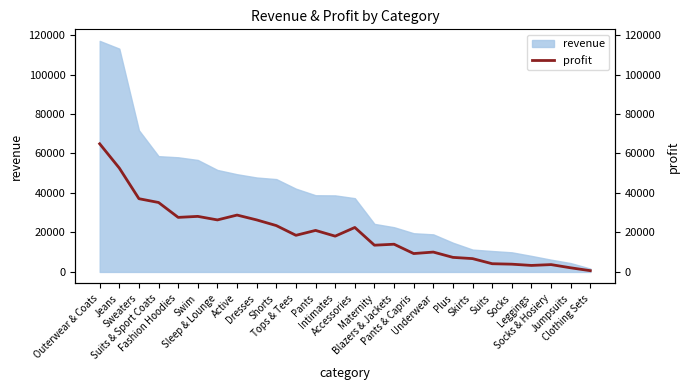

Reading left to right, list all the values displayed in this chart.

64907.1	52611.8	37098.9	35177.5	27631.6	28143.7	26350.0	28807.7	26353.4	23478.8	18549.2	21032.3	18127.3	22522.2	13540.6	14036.1	9309.4	10060.6	7373.1	6747.7	4162.1	3927.1	3293.2	3714.1	2091.2	640.1